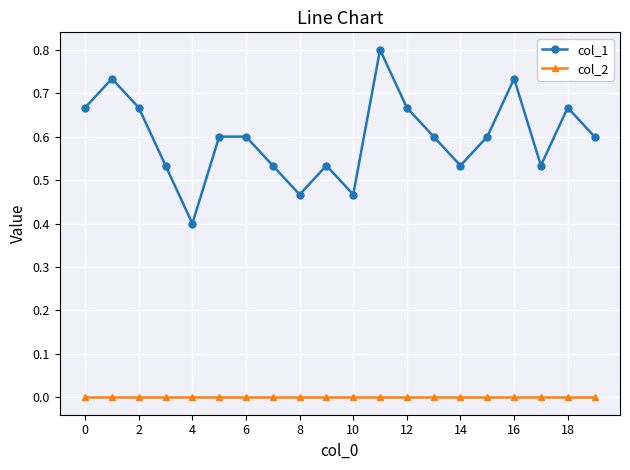

What is the value of the col_1 point at the 7th from the left?

0.6